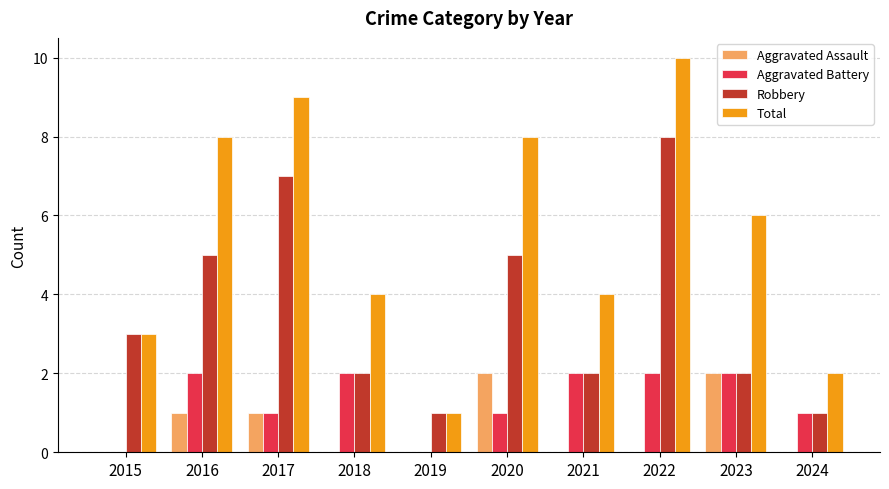

The Total series shows 4 at 2020. True or false?

False